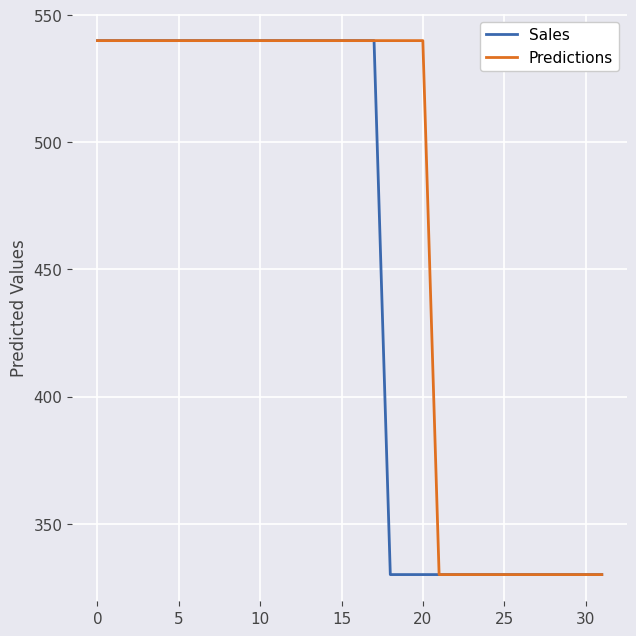

Which series has the largest total across all categories?

Predictions